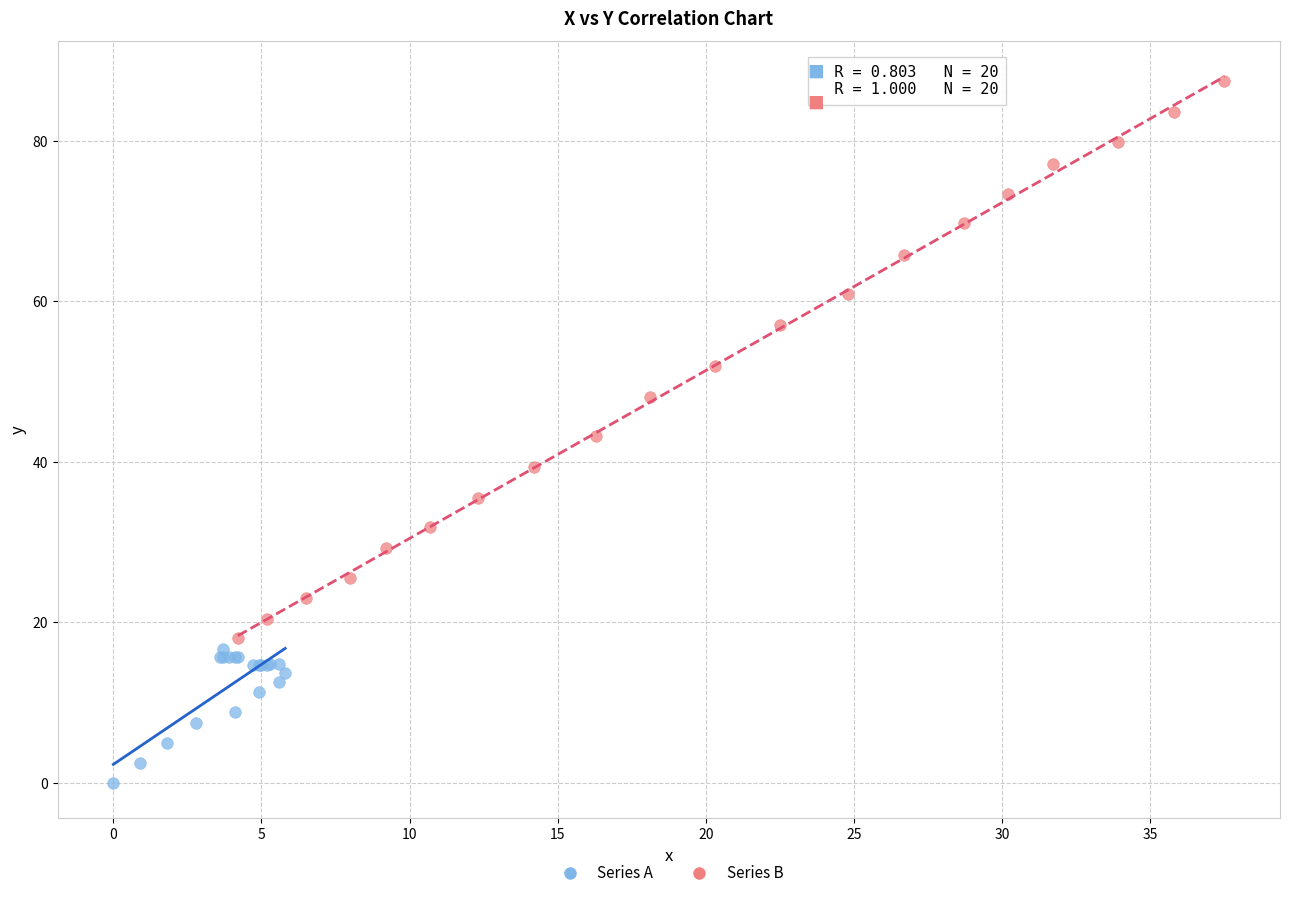

Which series contains the highest Y value?

Series B